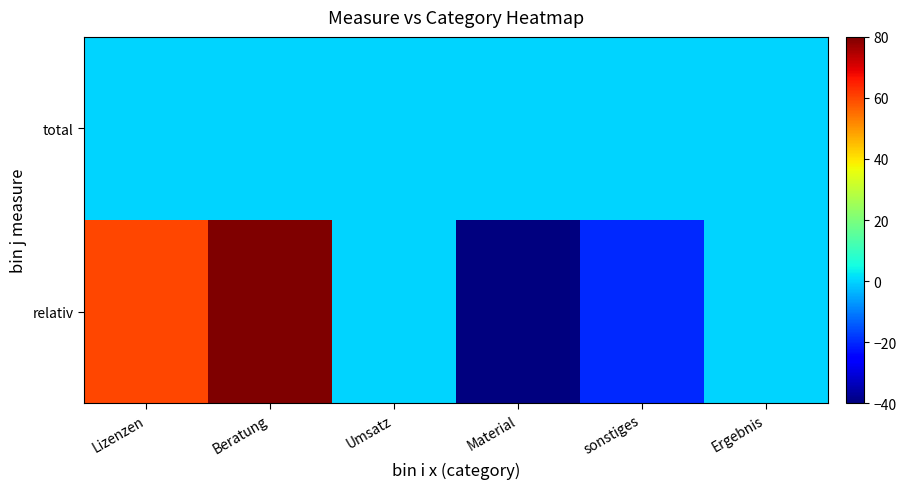

Rank the series by their average value, from highest to lowest.

relativ, total